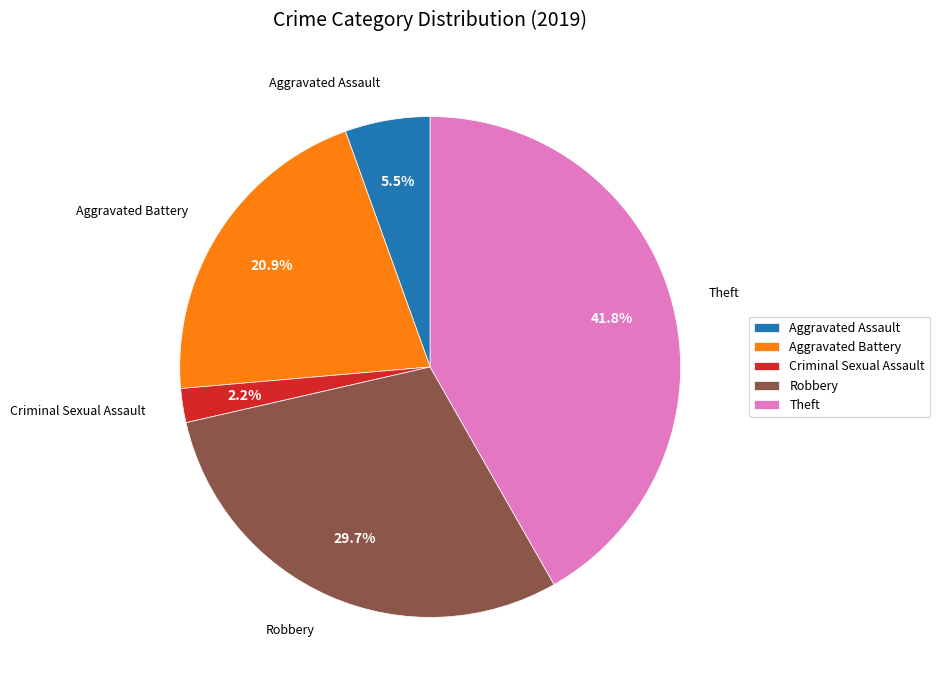

Rank the categories by value from lowest to highest.

Criminal Sexual Assault, Aggravated Assault, Aggravated Battery, Robbery, Theft